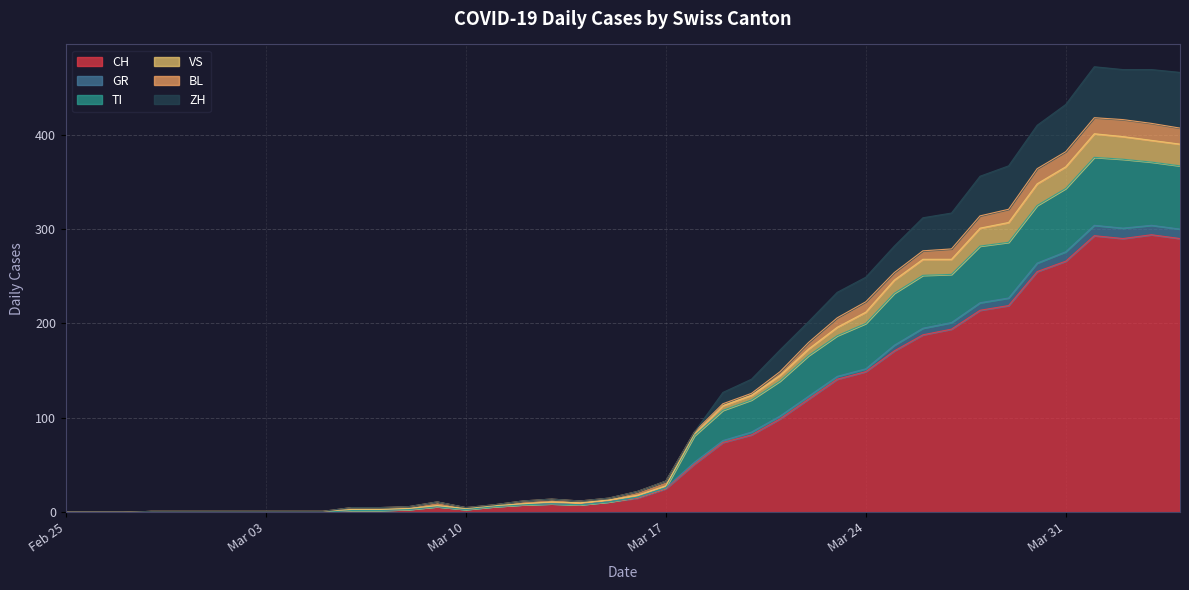

Where is the first local maximum for ZH?

2020-03-09